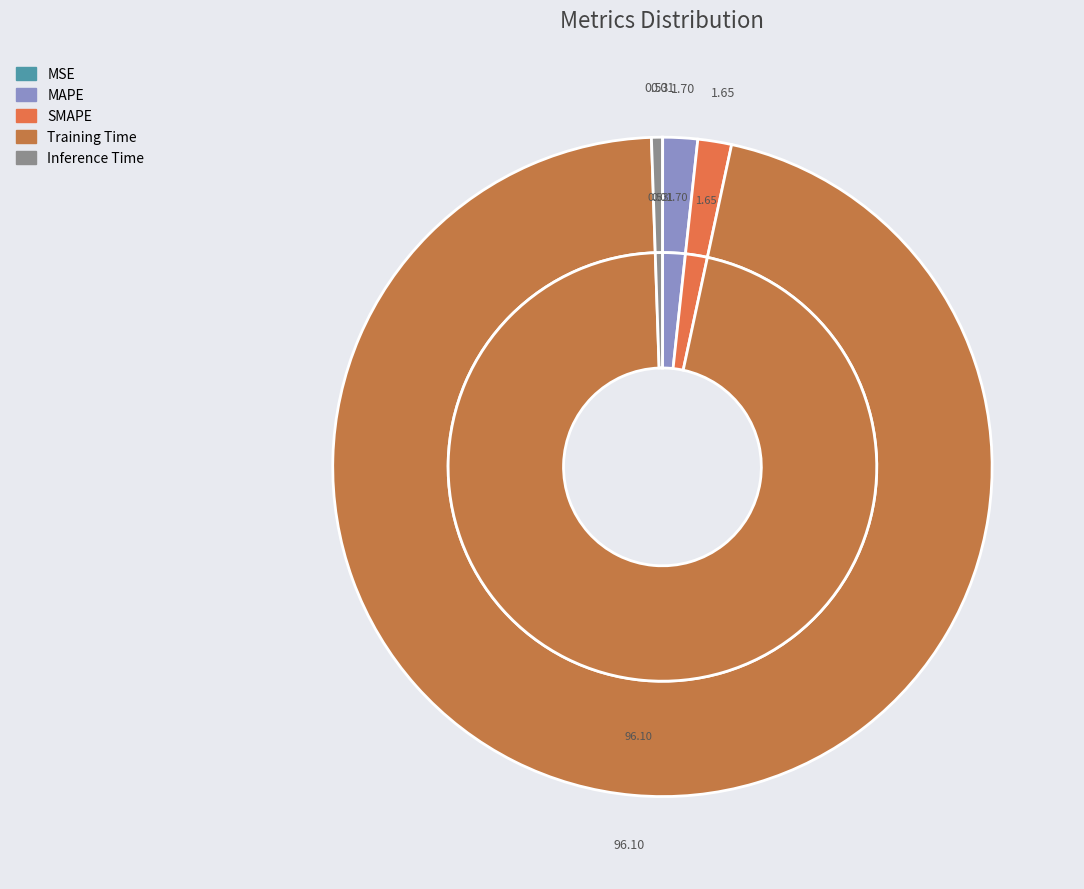

To the nearest percent, what portion does SMAPE represent?

2%